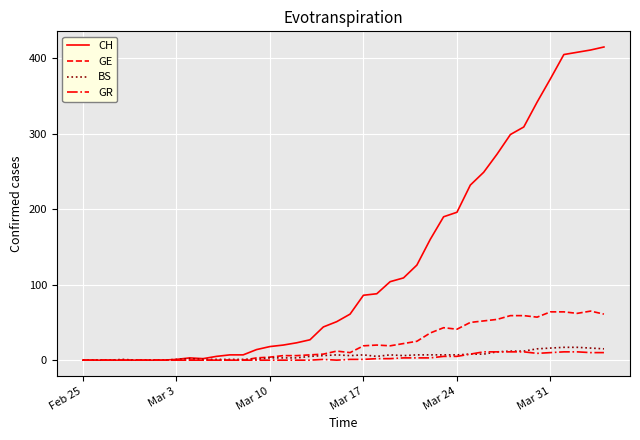

What is the highest value of the GR series?

11